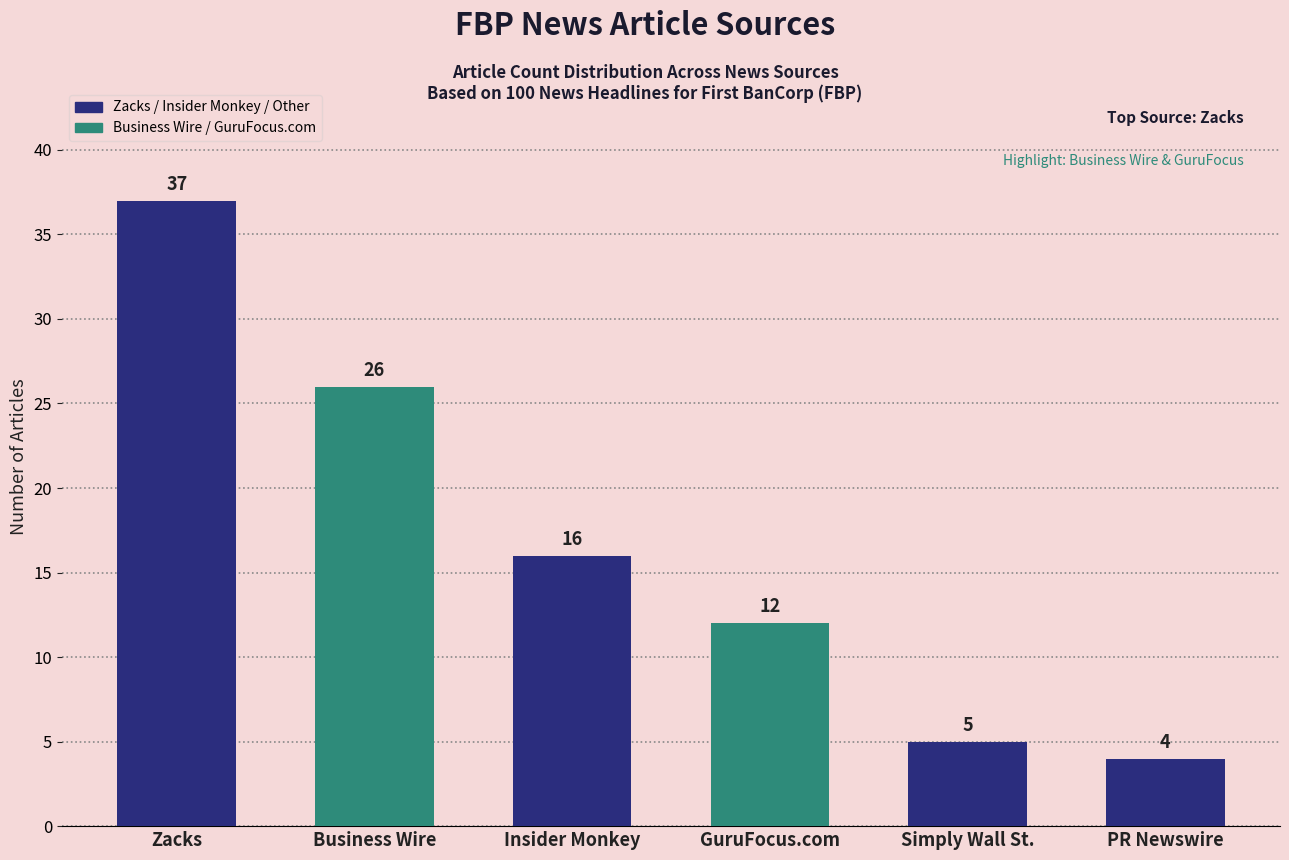

List the labels in order of value, largest first.

Zacks, Business Wire, Insider Monkey, GuruFocus.com, Simply Wall St., PR Newswire